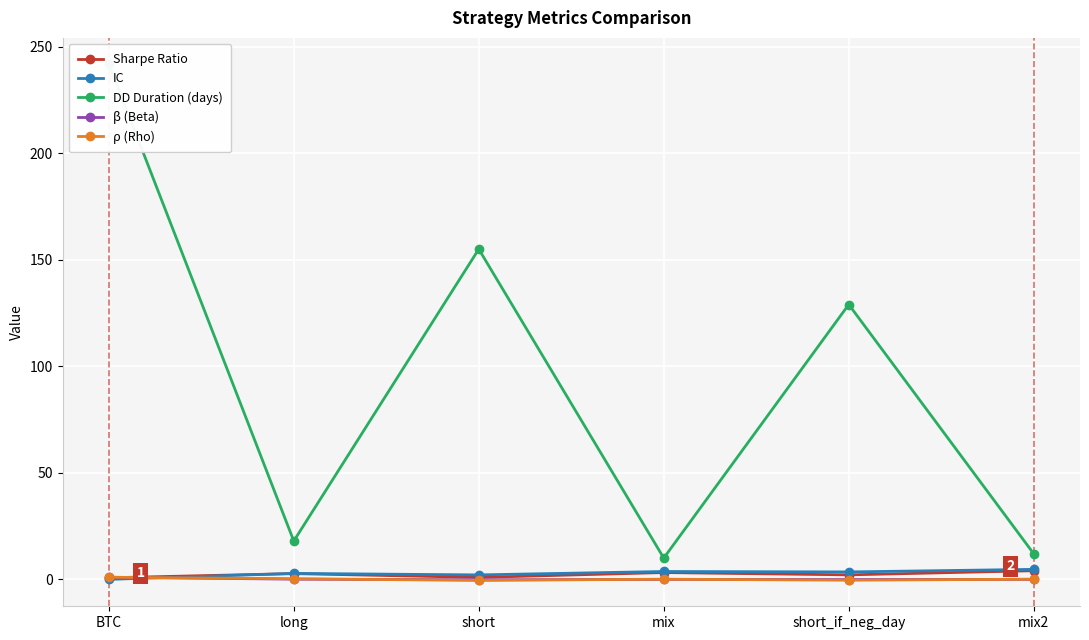

Is it true that ρ (Rho) equals 0.1 at mix?

False